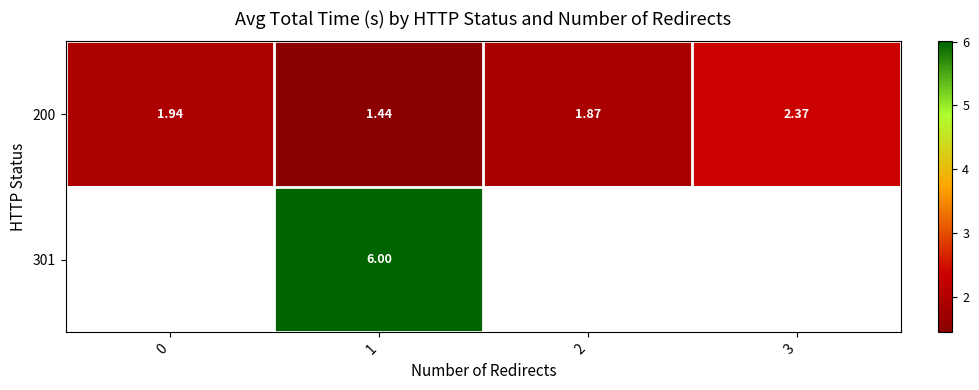

What is the smallest value displayed?

1.4